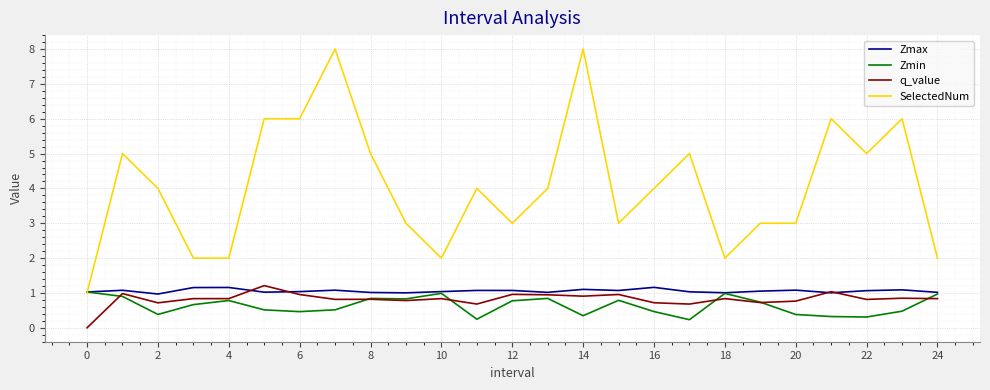

What is the greatest value displayed?

8.0